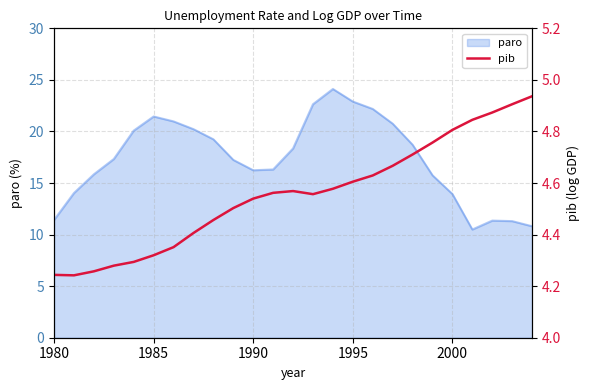

What is the minimum value for paro?

10.5